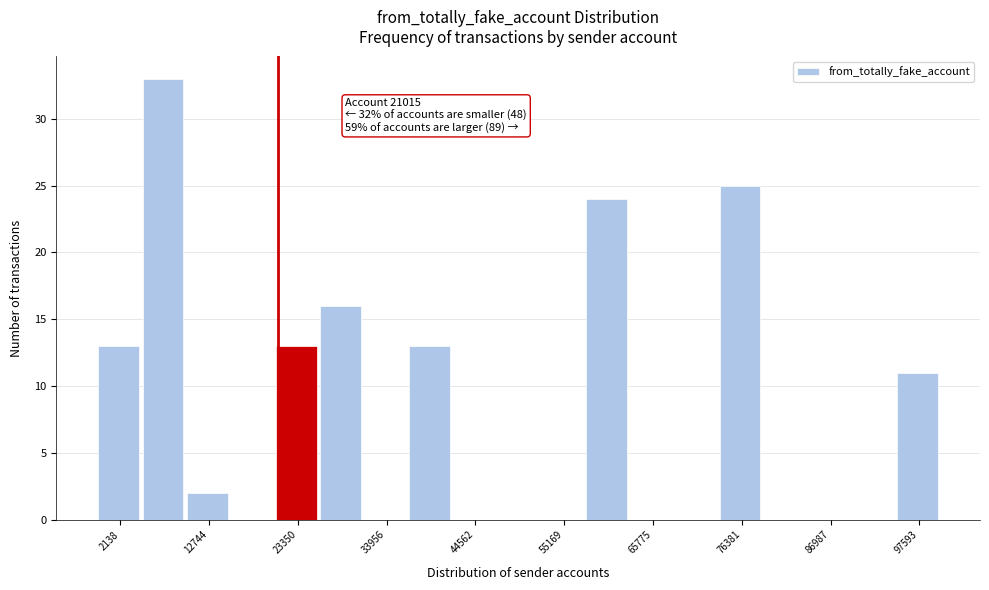

Around what value on the x-axis is the tallest bar? Give the approximate position of its centre, as read against the axis.

8000